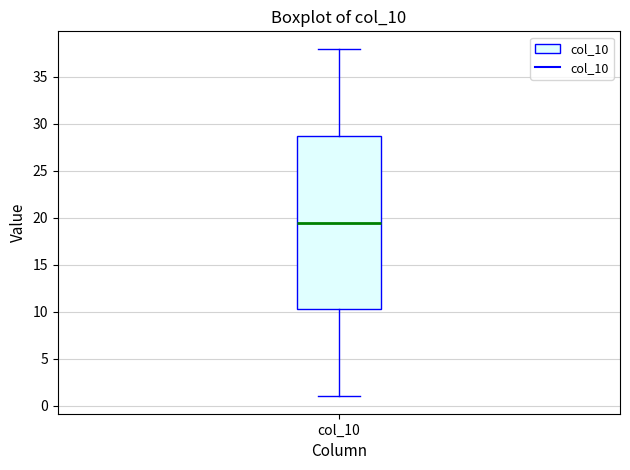

Read this box plot against the y-axis: the position of the median line, the range covered by the box, and the ends of both whiskers. The values are not printed on the chart, so give them approximately, as read against the axis.

median 19.5, box 10.5 to 29.0, whiskers 1.0 to 38.0